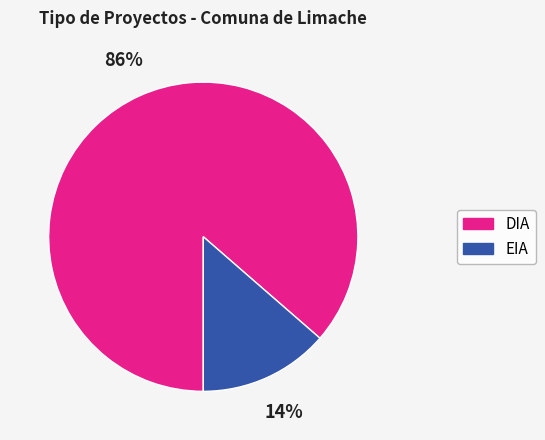

To the nearest percent, what portion does DIA represent?

86%